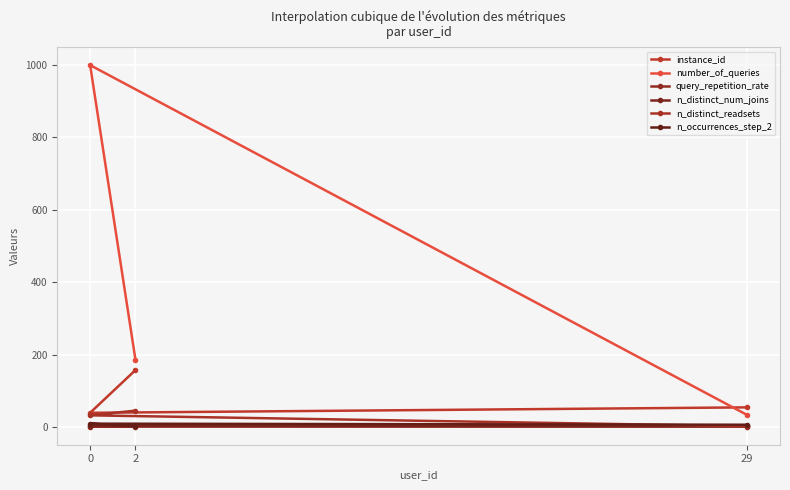

How many data points in n_distinct_readsets are less than 32?

1